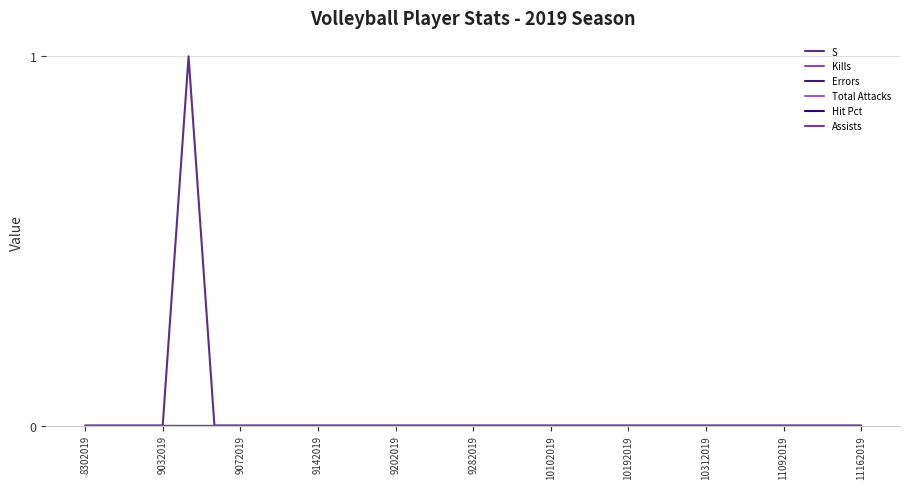

Does the chart display data point markers on the line(s)?

No